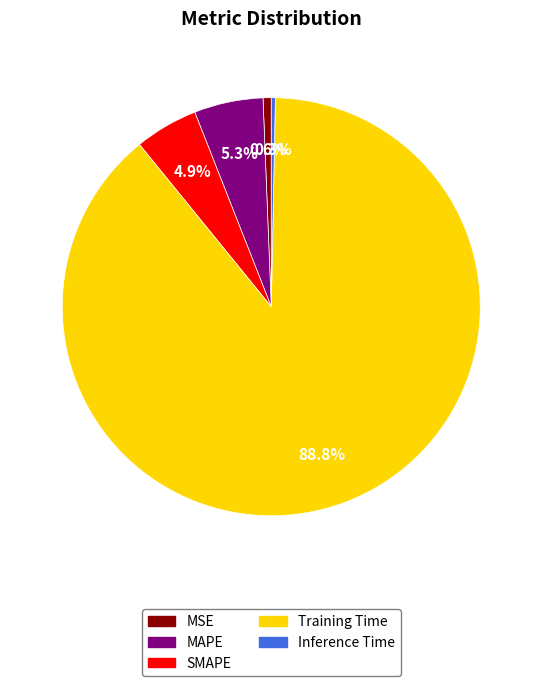

Which slice is the largest?

Training Time